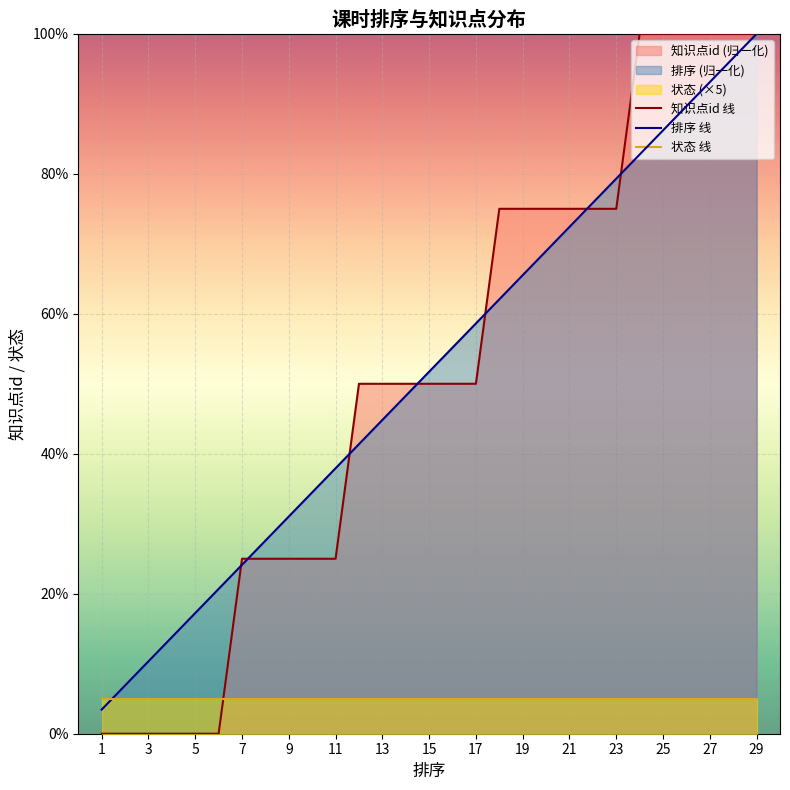

What is the spread (max minus min) of values at 11?

32.9